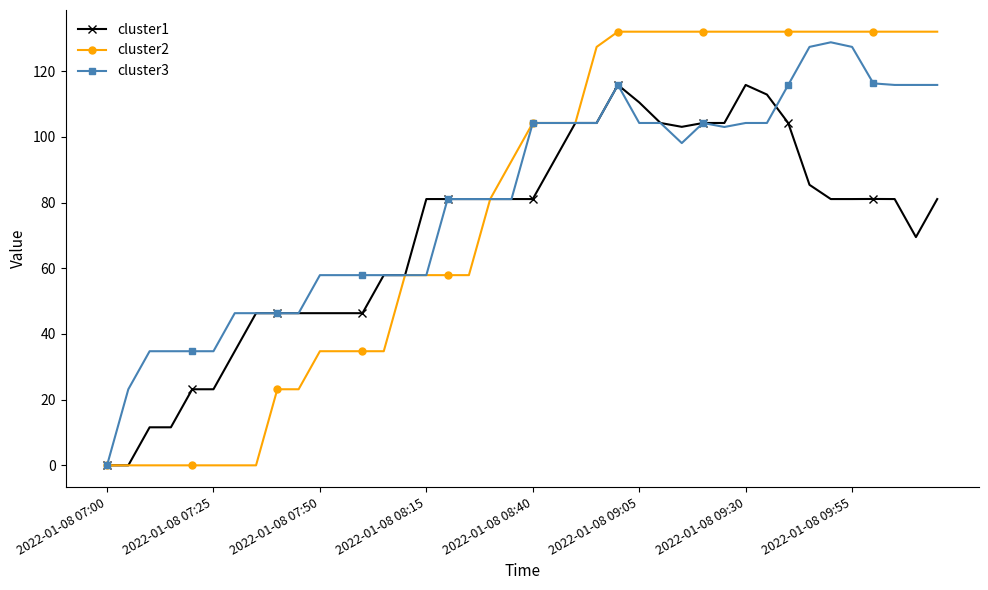

Which series has the largest range (max minus min)?

cluster2